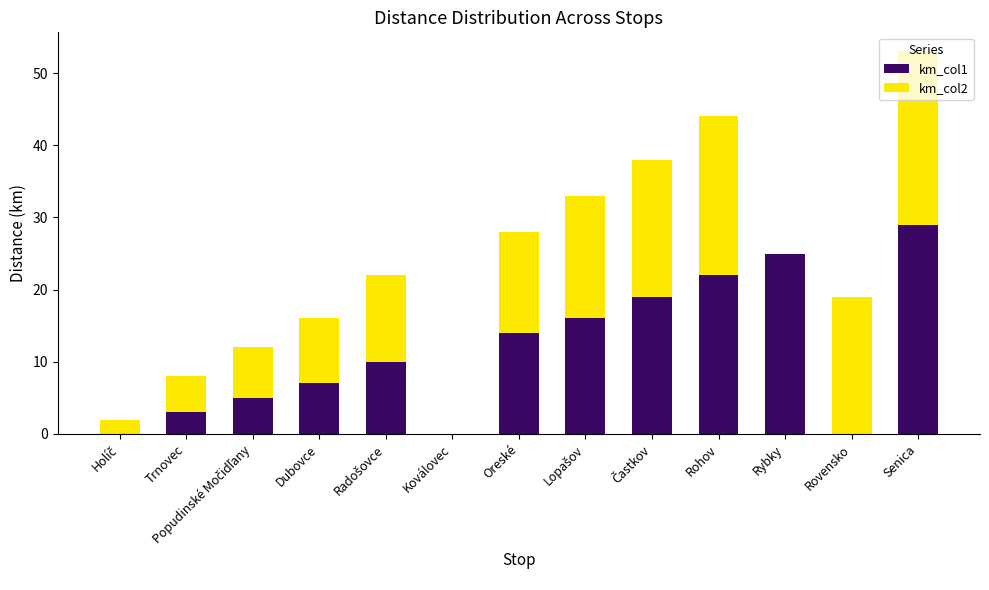

Is it true that km_col1 equals 4 at Oreské?

False